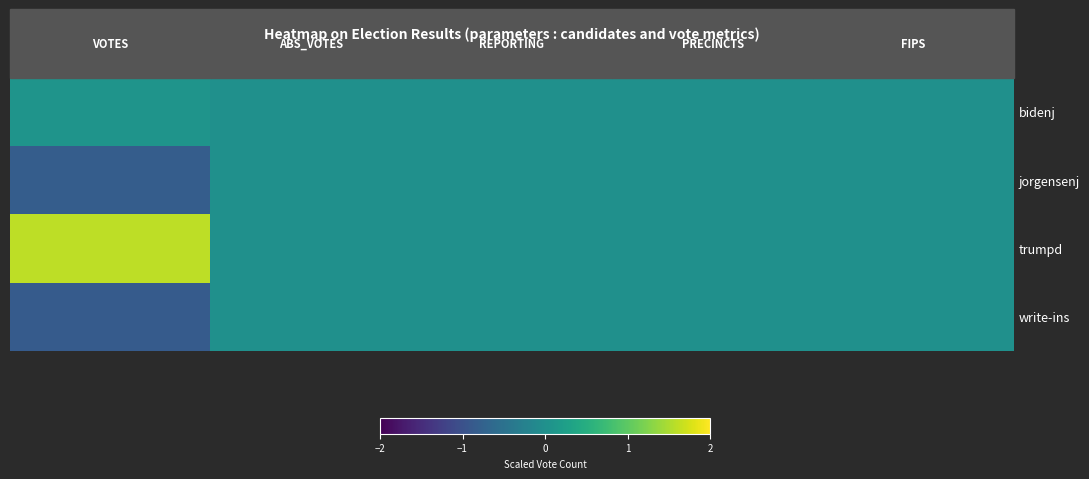

Which series has the largest total across all categories?

trumpd